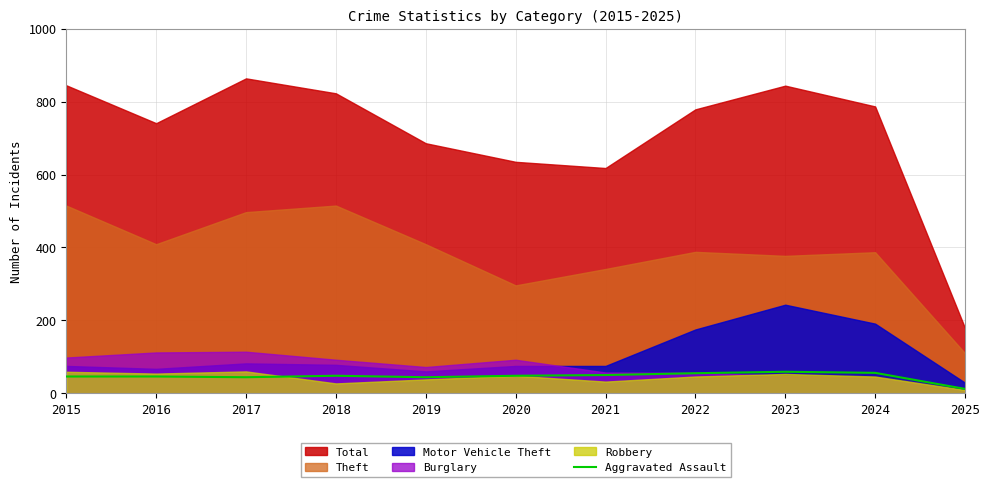

What is the highest value of the Aggravated Assault series?

59